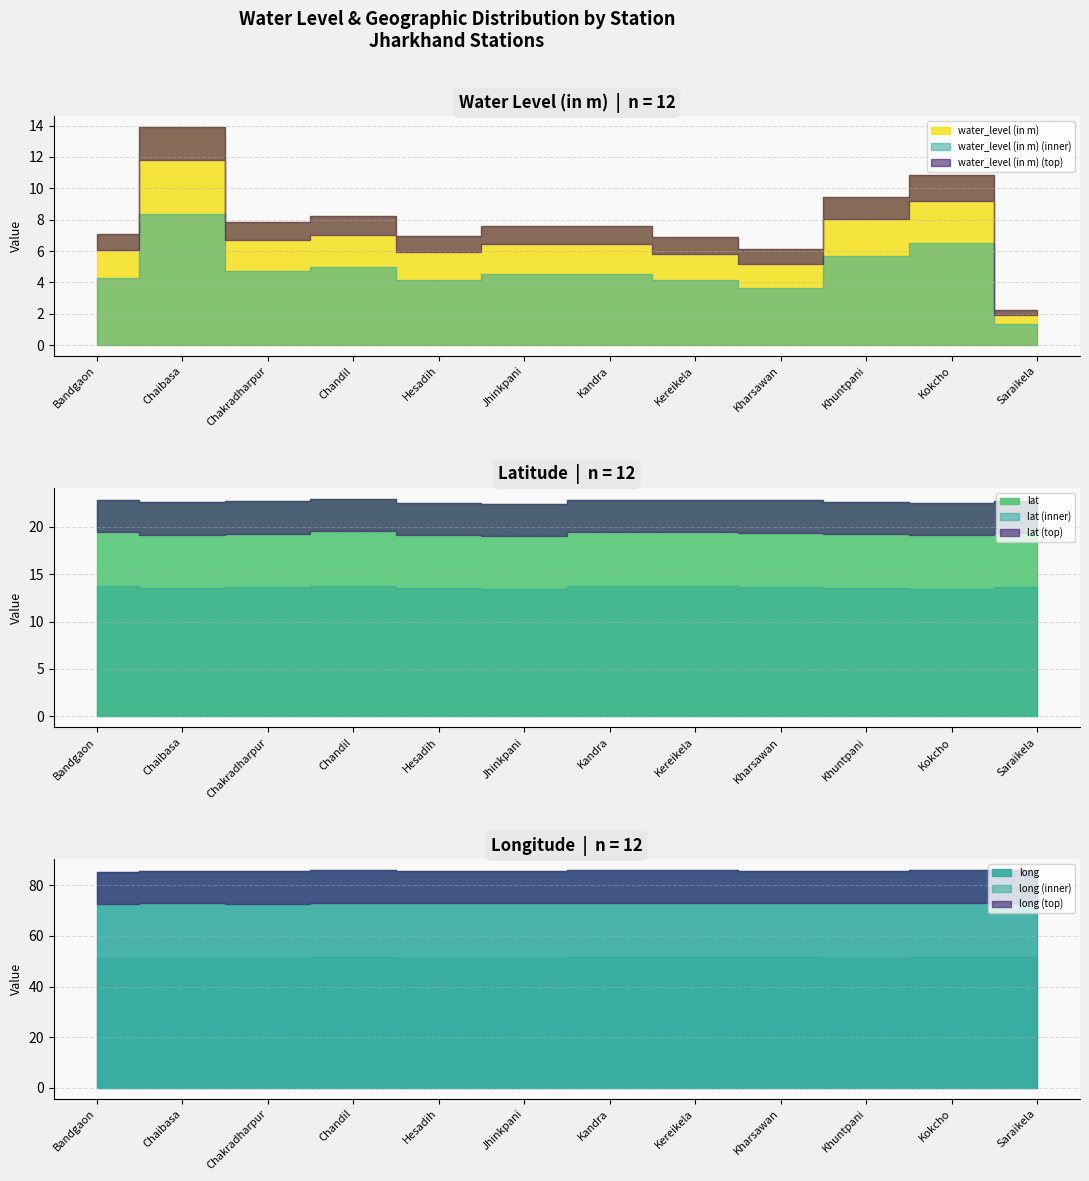

Where is the first local minimum for water_level (in m)?

Chakradharpur